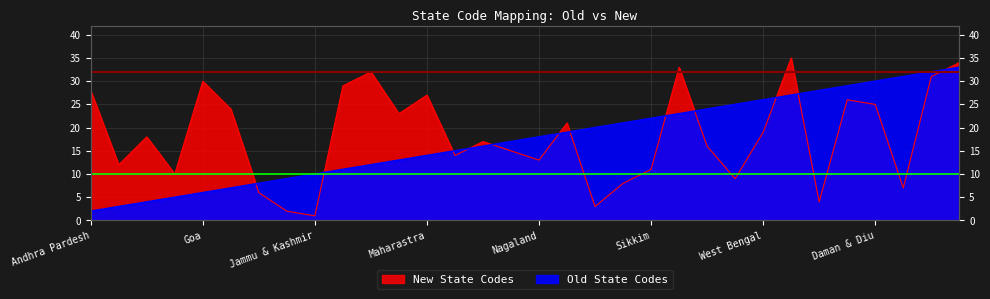

Between which two adjacent categories do Old State Codes and New State Codes first intersect?

Gujrat and Haryana